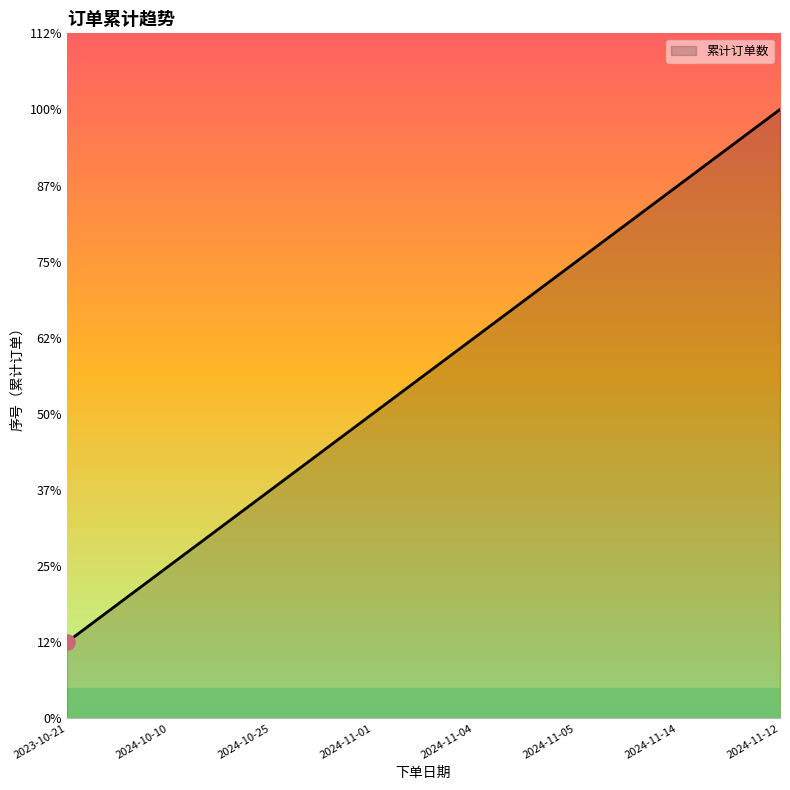

Does the chart have visible grid lines?

No